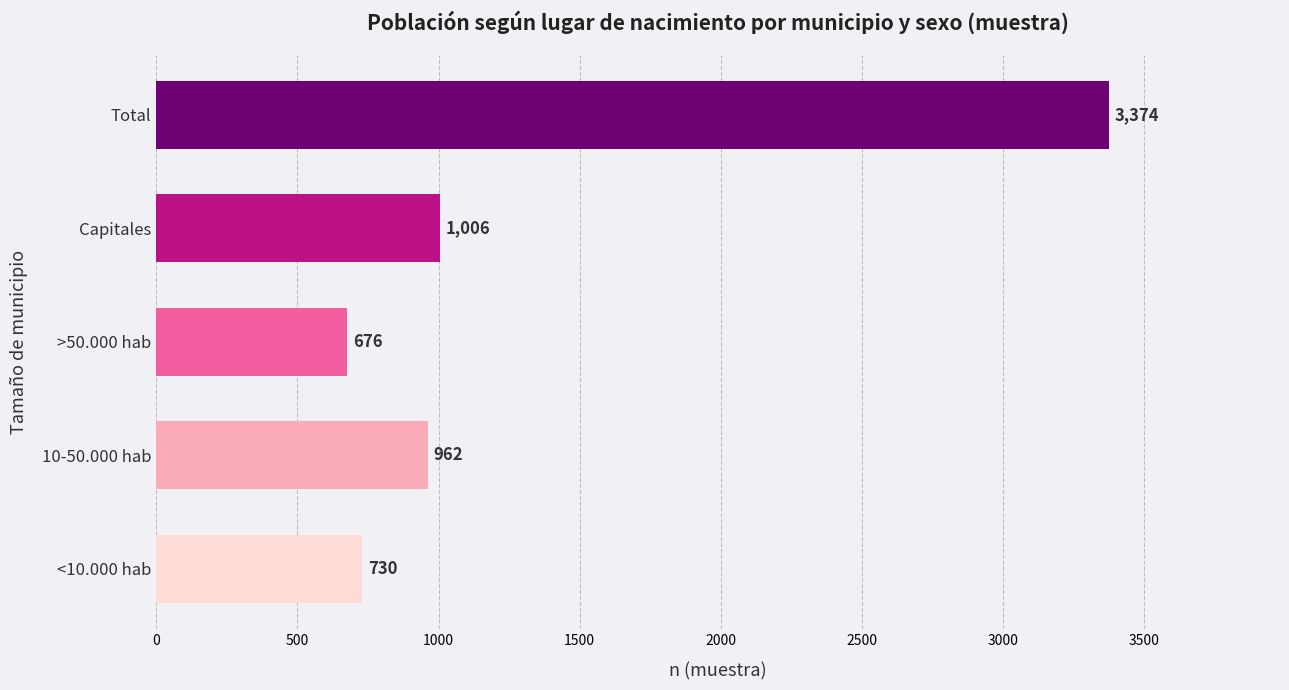

List the labels in order of value, largest first.

Total, Capitales, 10-50.000 hab, <10.000 hab, >50.000 hab